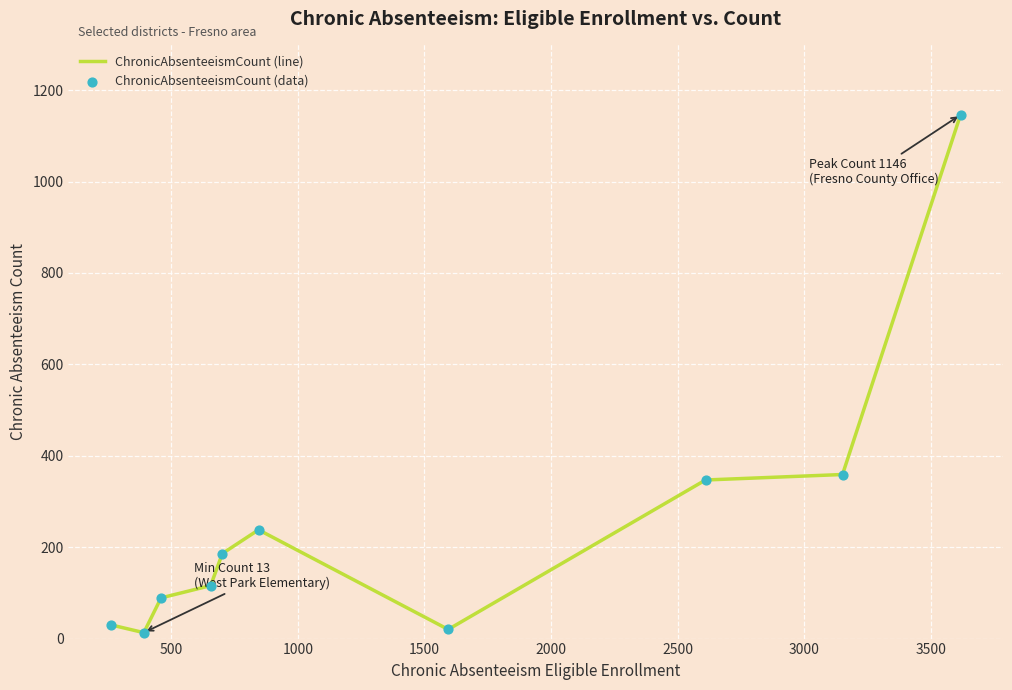

What is the greatest value displayed?

1146